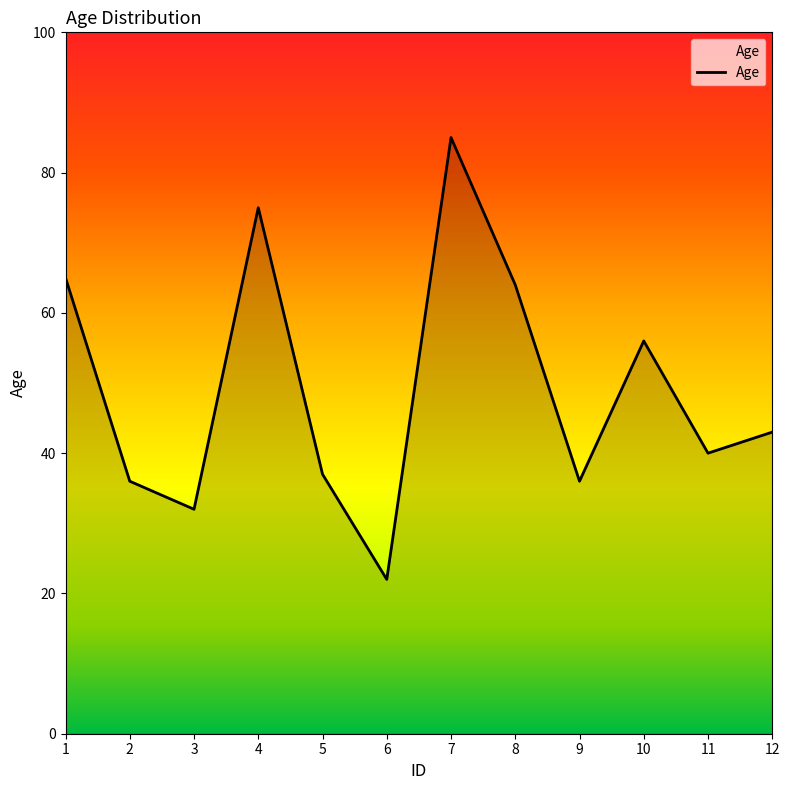

What is the sum of all values?

591